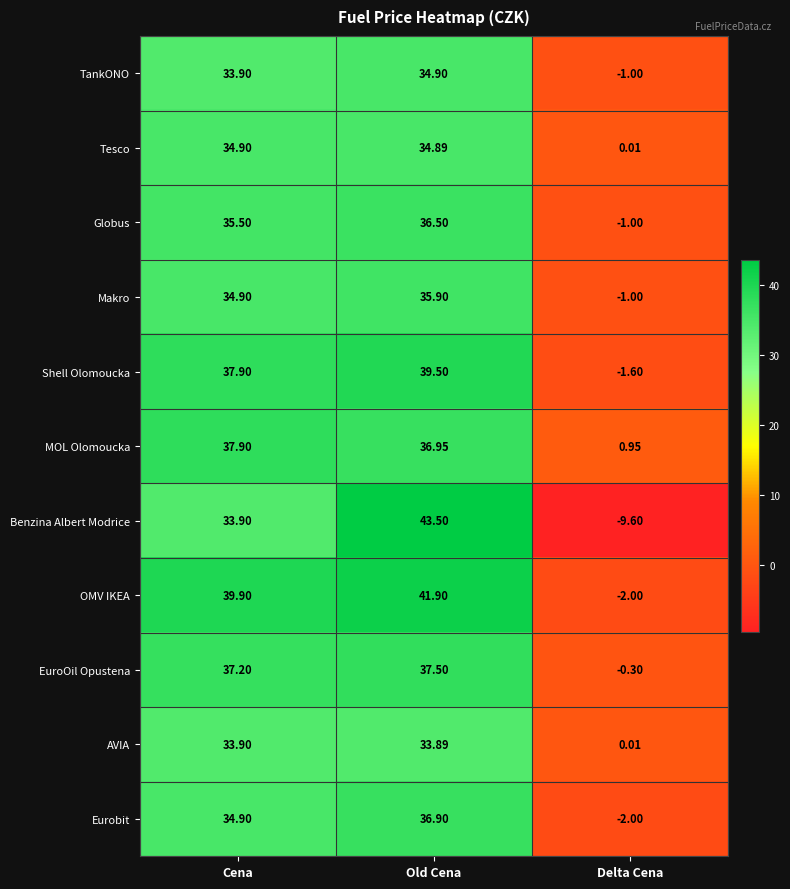

Which series has the largest total across all categories?

OMV IKEA